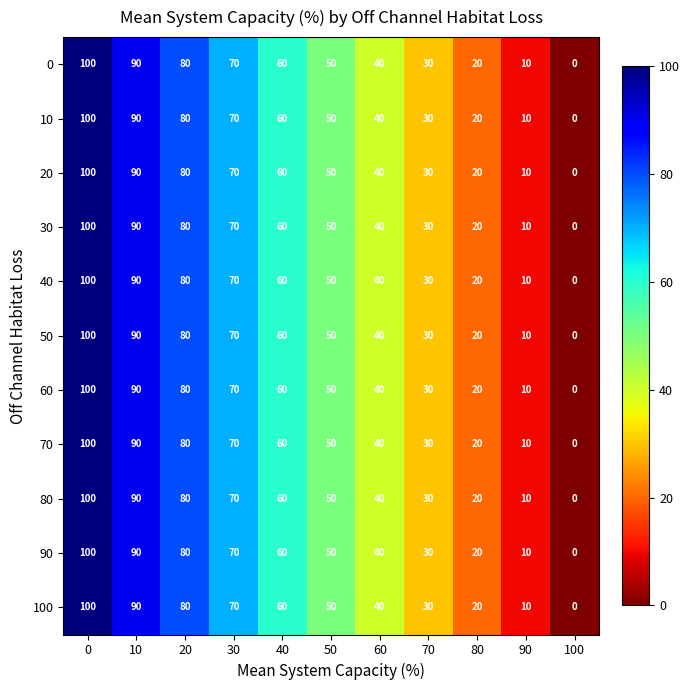

List the labels in order of 70 value, largest first.

0, 10, 20, 30, 40, 50, 60, 70, 80, 90, 100